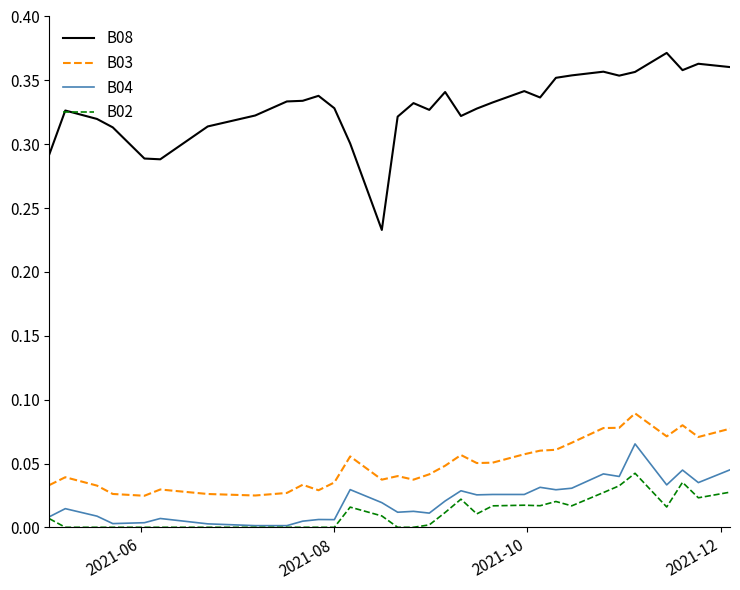

True or false: B08 and B04 cross at least once.

False